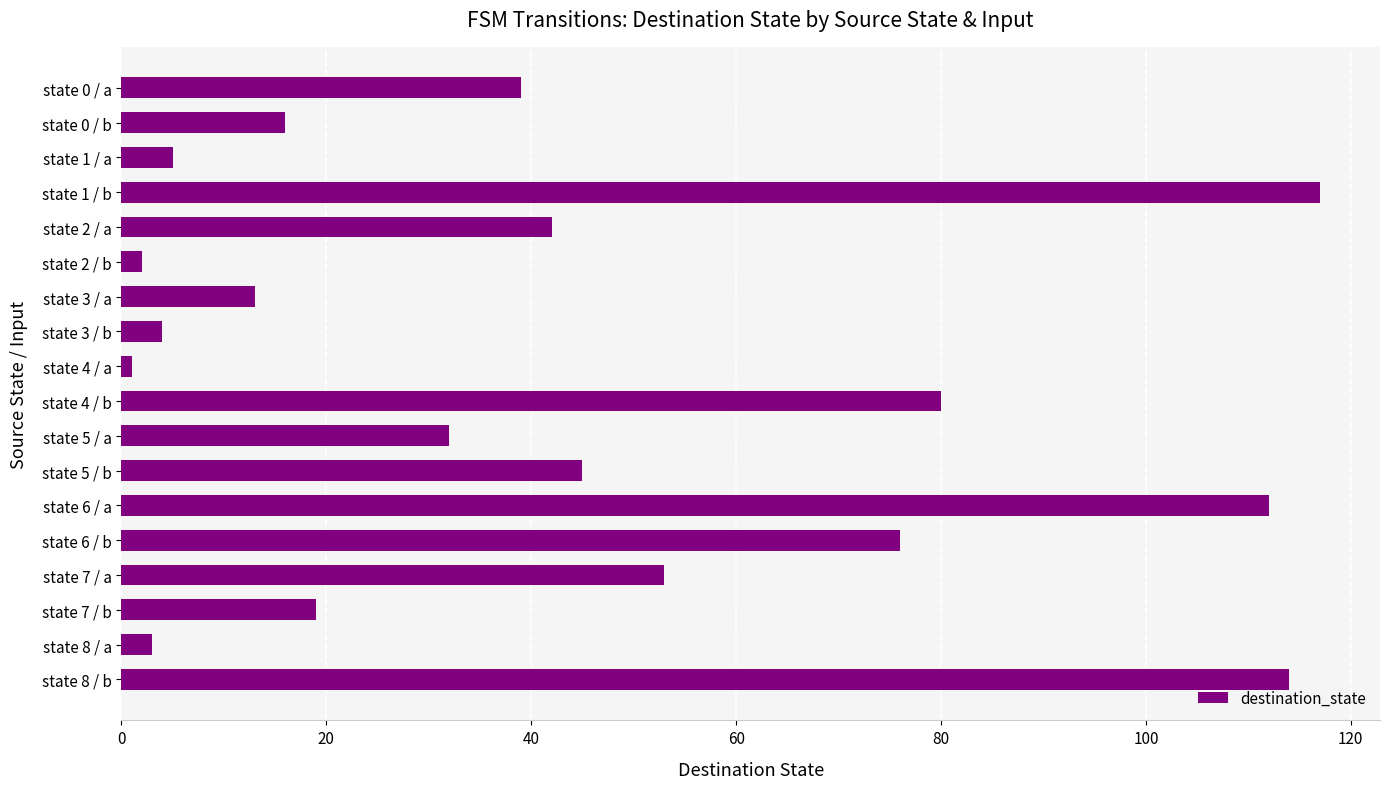

Rank the categories by value from lowest to highest.

state 4 / a, state 2 / b, state 8 / a, state 3 / b, state 1 / a, state 3 / a, state 0 / b, state 7 / b, state 5 / a, state 0 / a, state 2 / a, state 5 / b, state 7 / a, state 6 / b, state 4 / b, state 6 / a, state 8 / b, state 1 / b